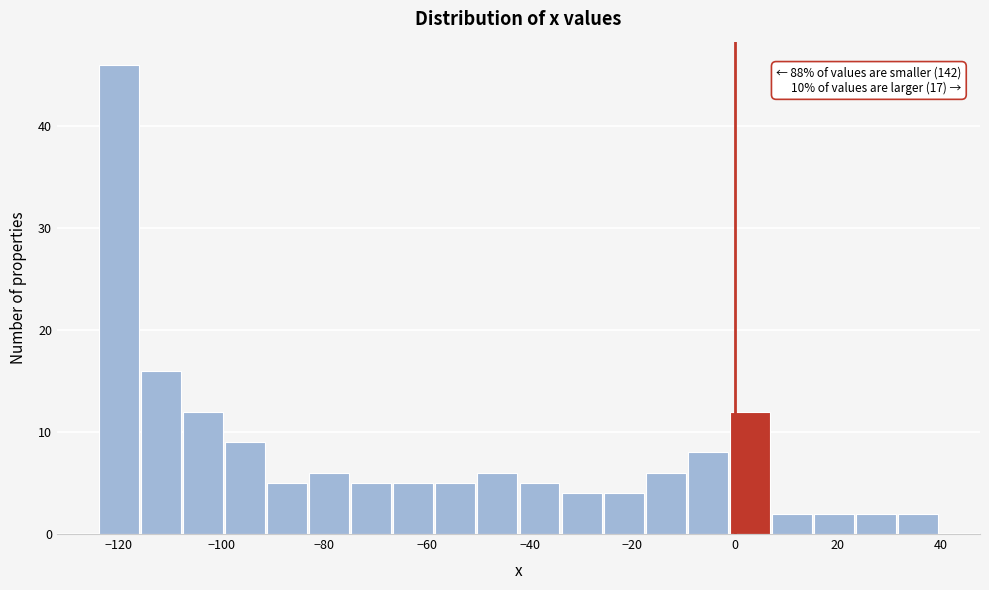

Over which range of the x-axis is the bar tallest?

-124 to -116